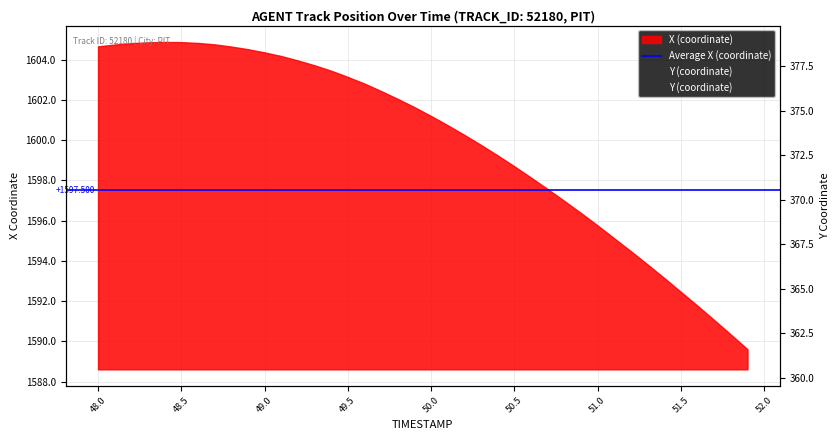

Does the chart have visible grid lines?

Yes